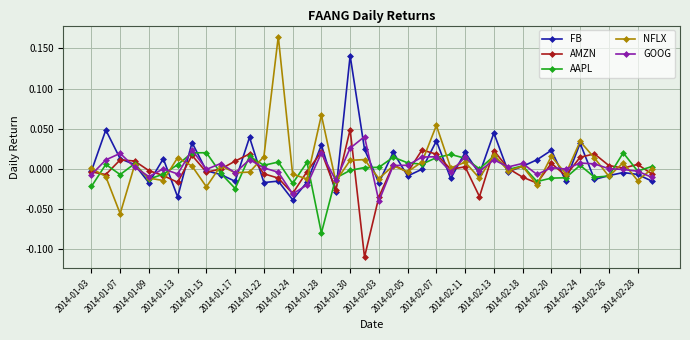

True or false: NFLX has more than 2 points higher than both neighbors.

True